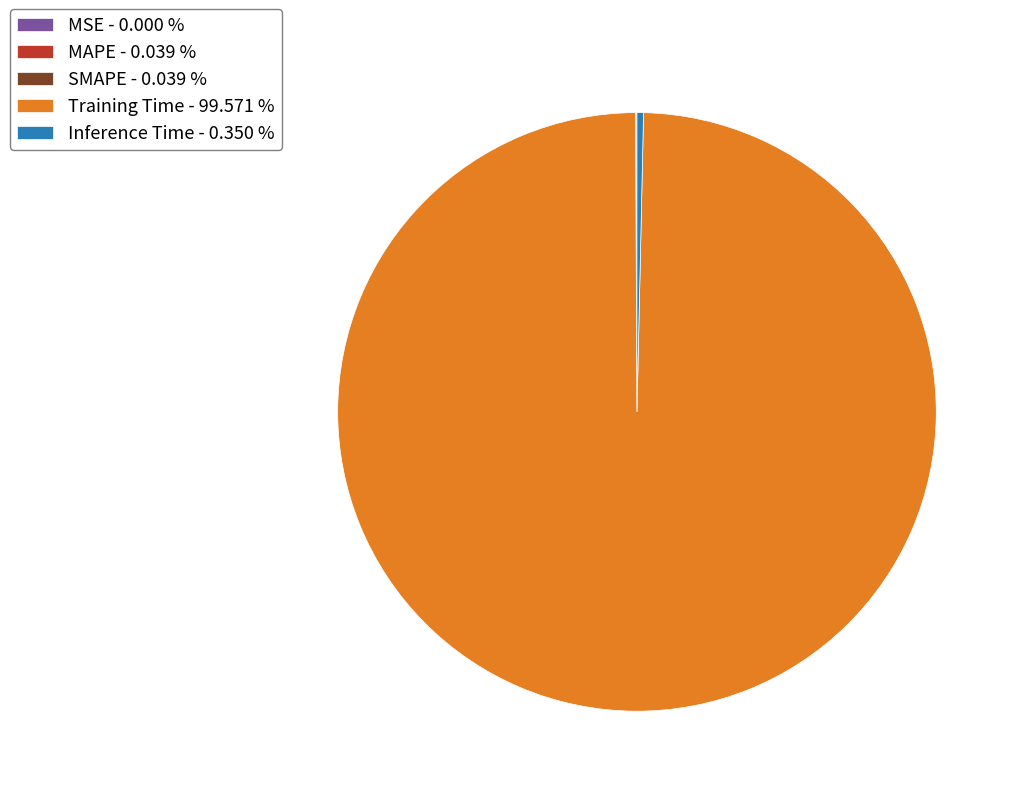

Does any single category account for the majority?

Yes